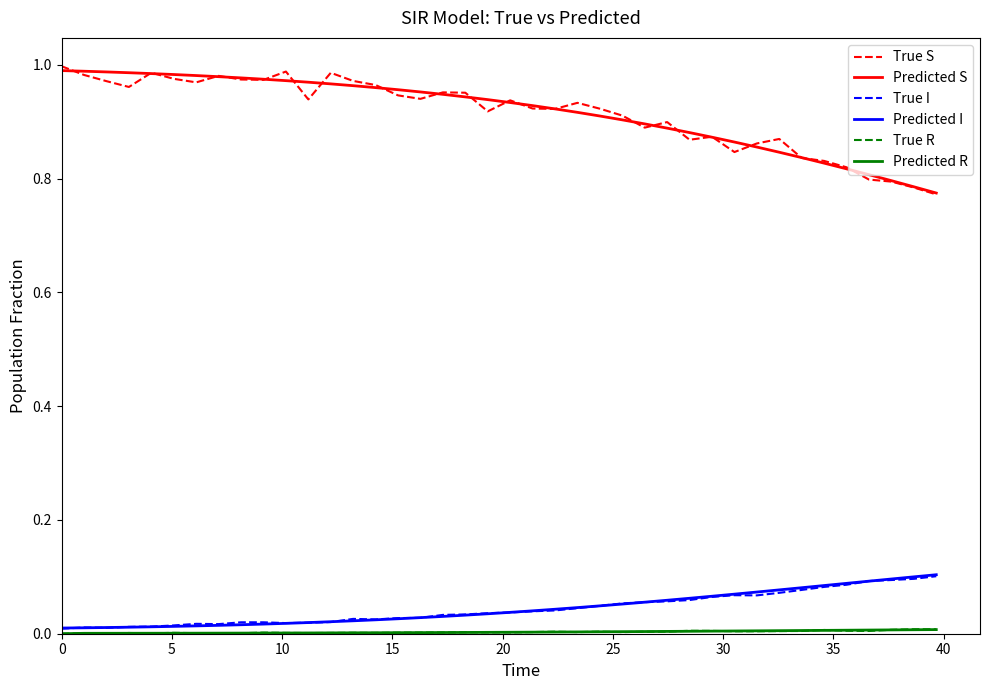

True or false: True S and True I cross at least once.

False